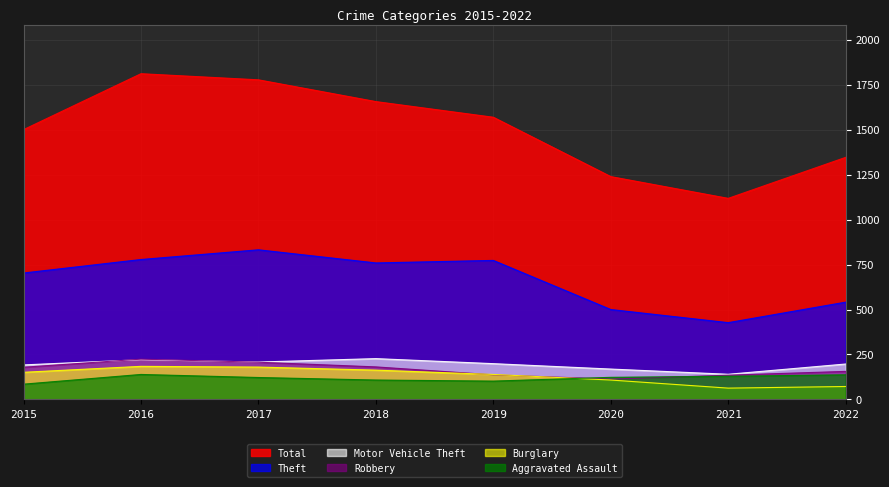

How many data points in Robbery are less than 179?

4